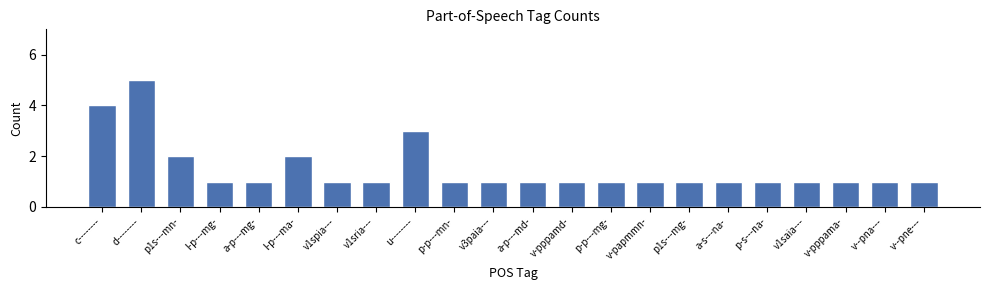

What is the value of the 15th bar from the left?

1